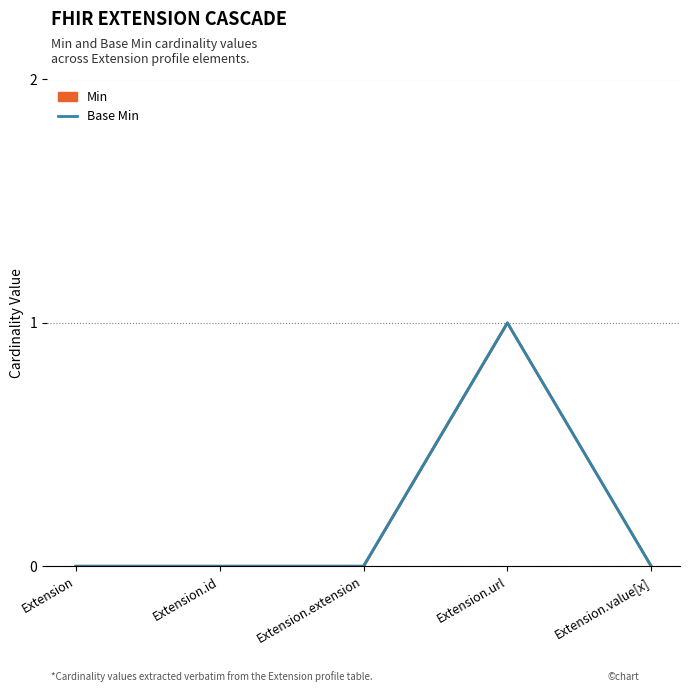

What is the label of the 2nd point from the right?

Extension.url